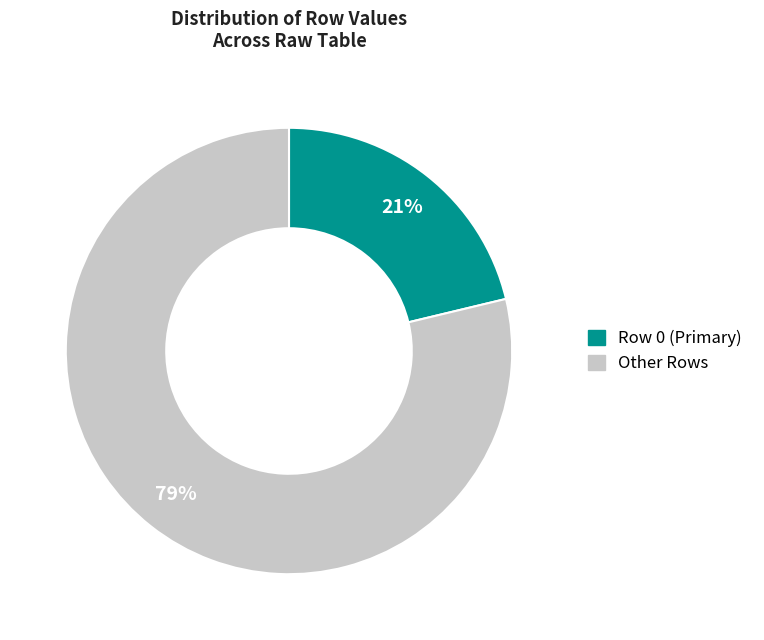

Does any single category account for the majority?

Yes